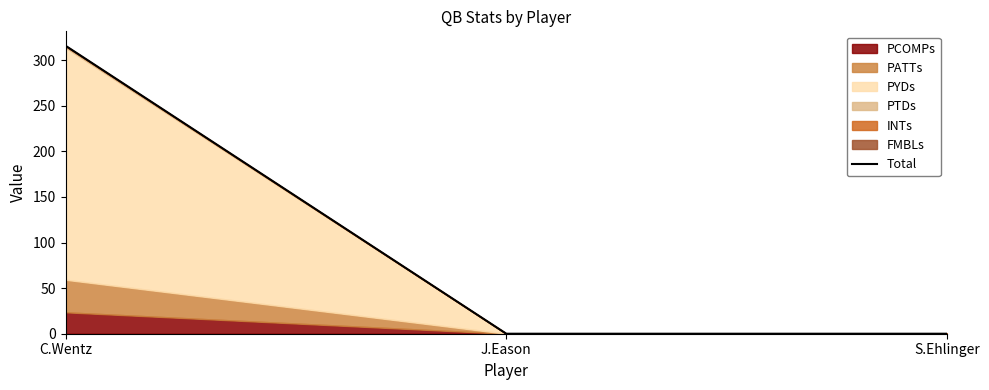

What is the value of the 1st point from the left?

315.8